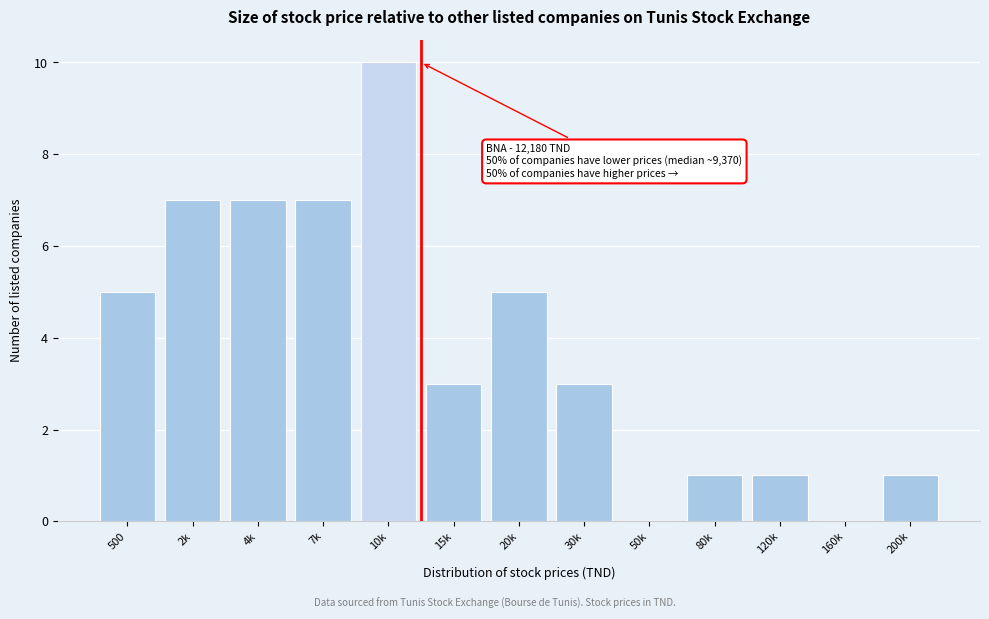

Reading left to right, what are all the values shown in this chart?

500=5	2k=7	4k=7	7k=7	10k=10	15k=3	20k=5	30k=3	50k=0	80k=1	120k=1	160k=0	200k=1